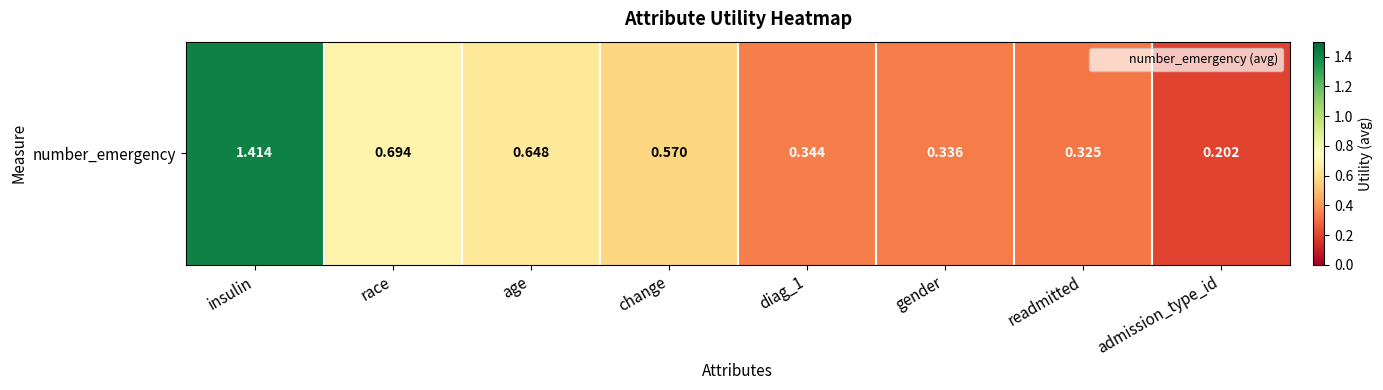

Reading left to right, extract all data points from this chart.

1.4	0.7	0.6	0.6	0.3	0.3	0.3	0.2